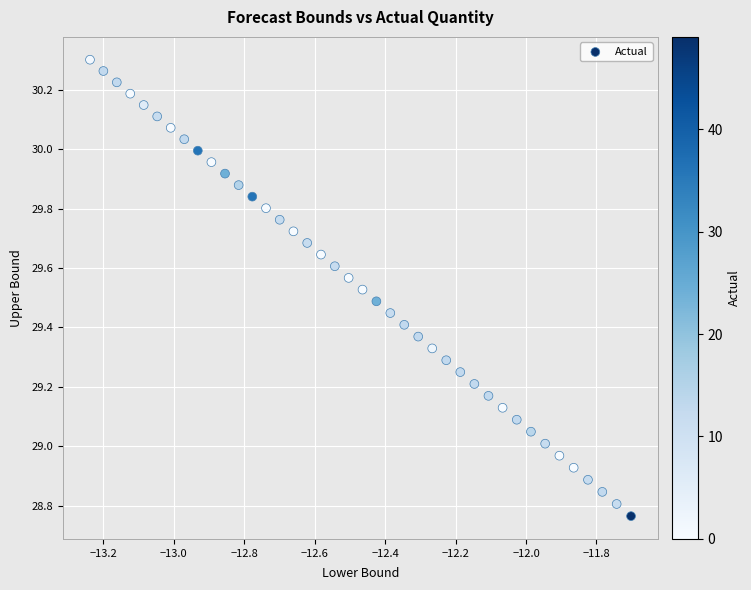

What is the range of Y values (max minus min)?

1.5